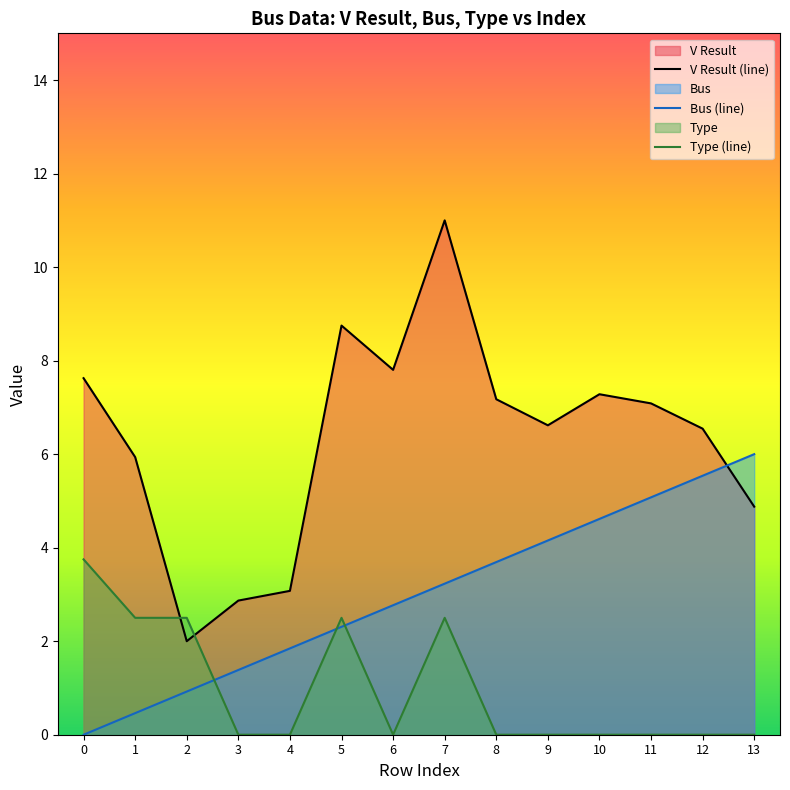

Between which two adjacent categories do V Result and Bus first intersect?

12 and 13